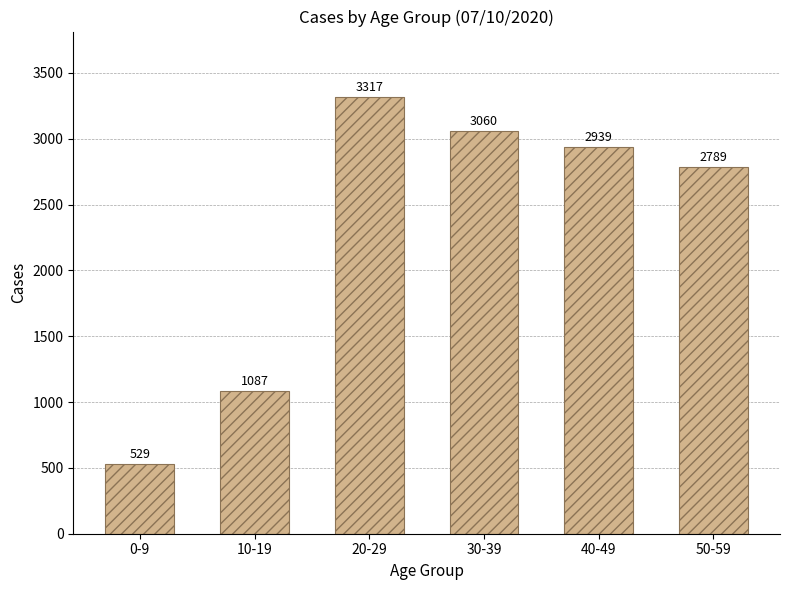

Which label corresponds to the smallest value in the chart?

0-9